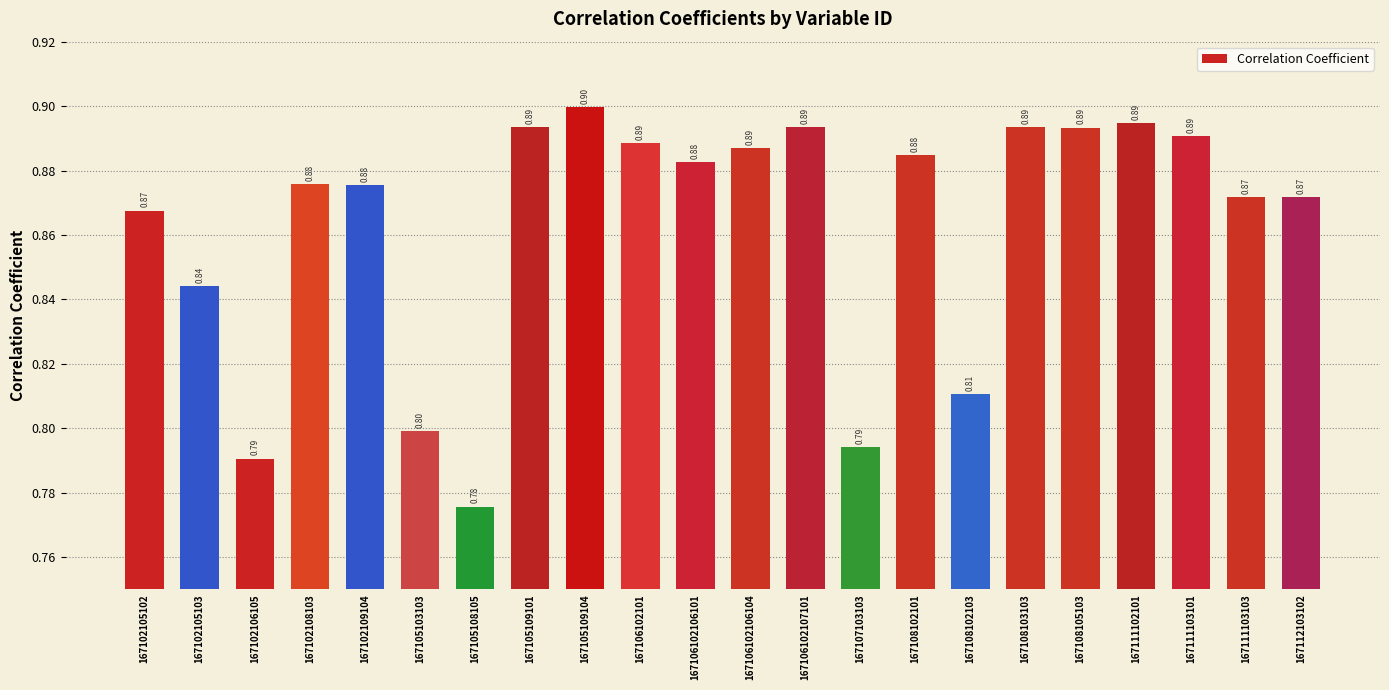

Are the bars horizontal?

No